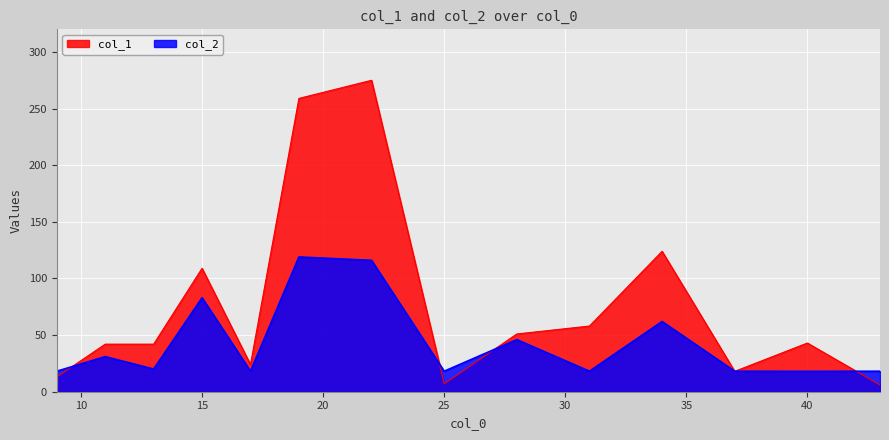

What is the difference between the maximum and minimum values in the col_1 series?

269.0